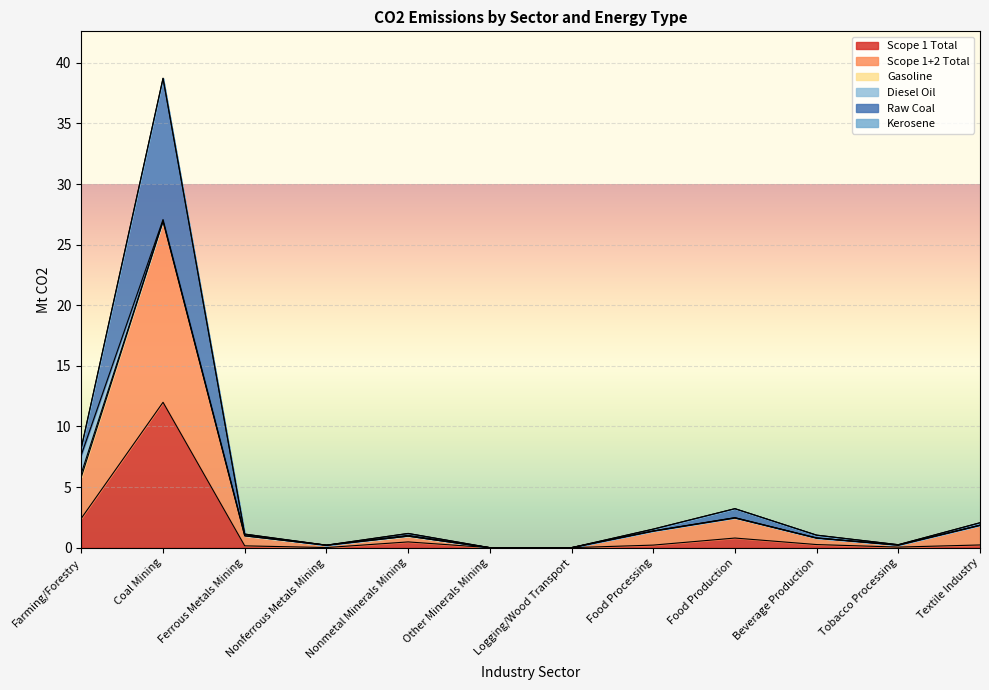

The Scope 1 Total series shows 0.0 at Logging/Wood Transport. True or false?

True